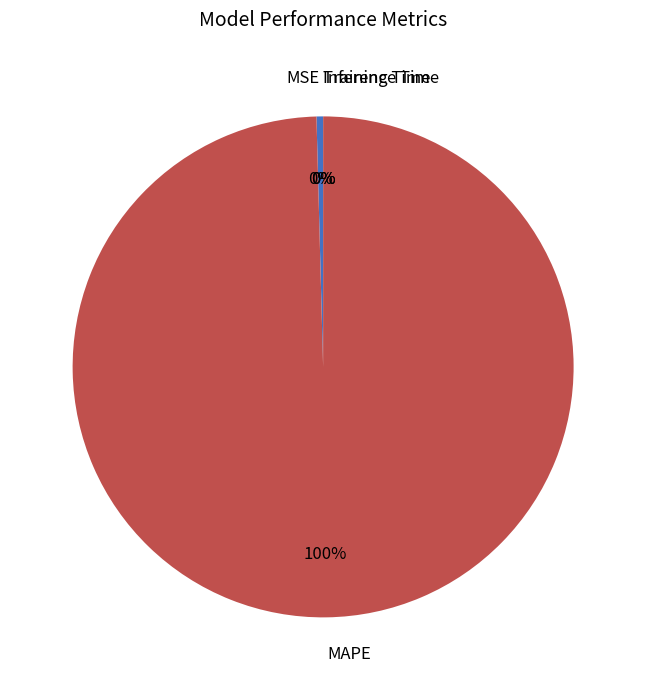

Is it true that MAPE is 100% of the pie?

True